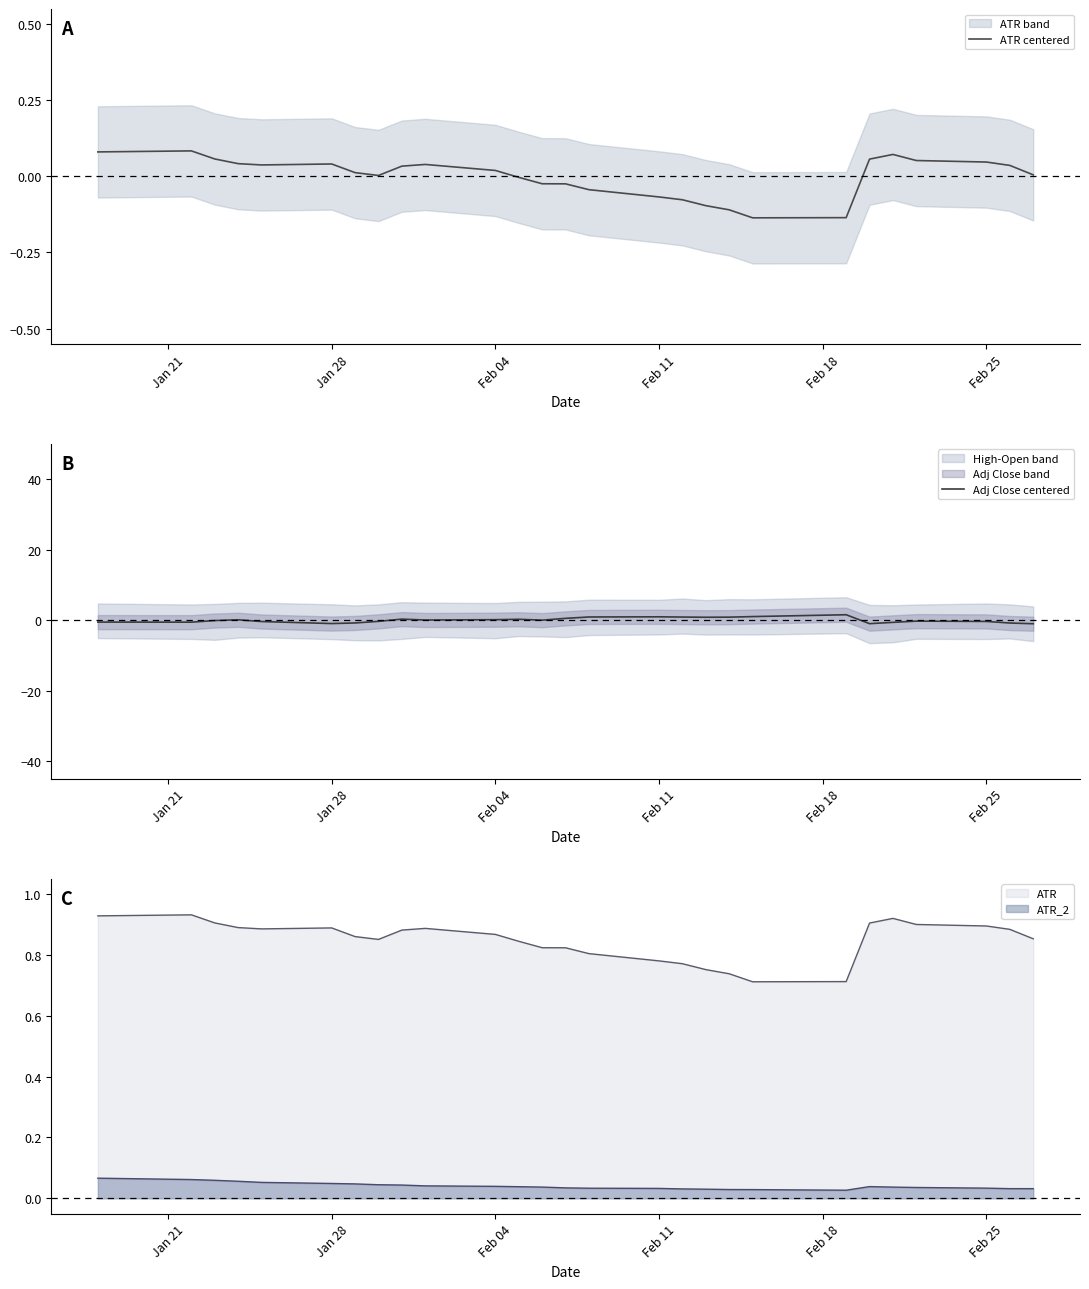

List the series in order of their overall mean, lowest first.

ATR centered, Adj Close centered